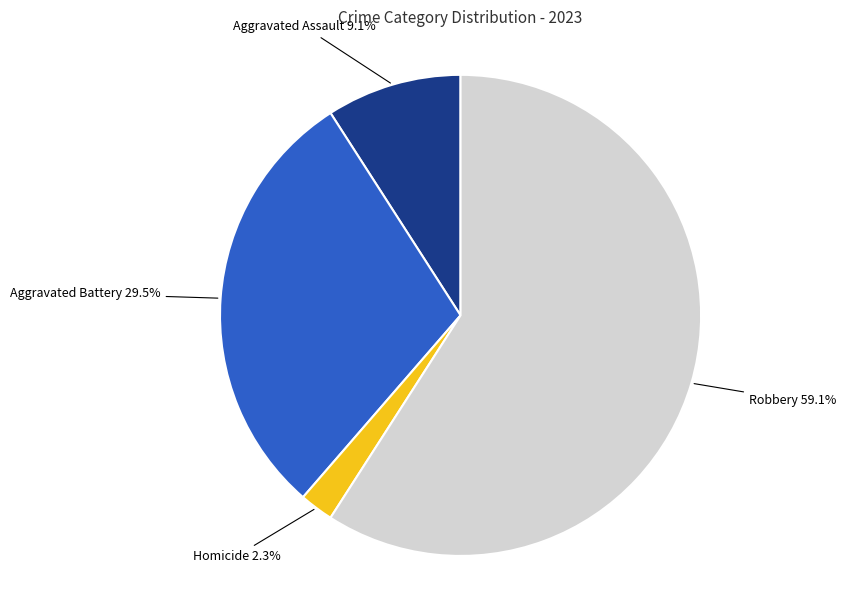

Is there any slice that represents more than half of the pie?

Yes